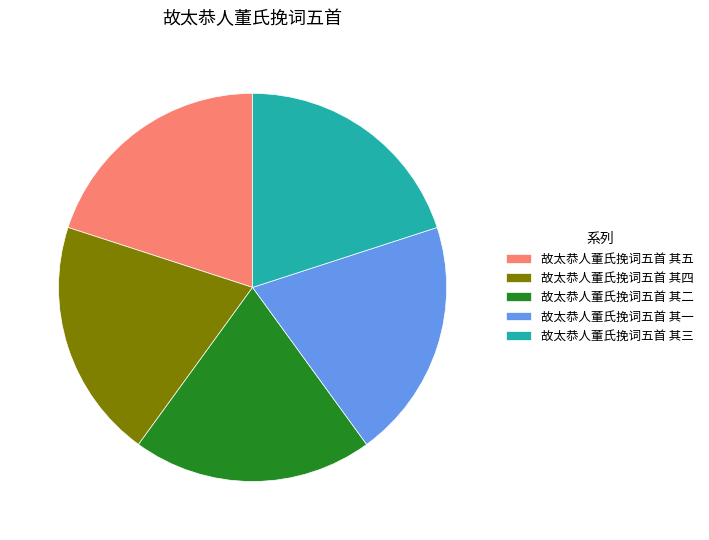

Combined, do 故太恭人董氏挽词五首 其一 and 故太恭人董氏挽词五首 其四 account for over 50%?

No